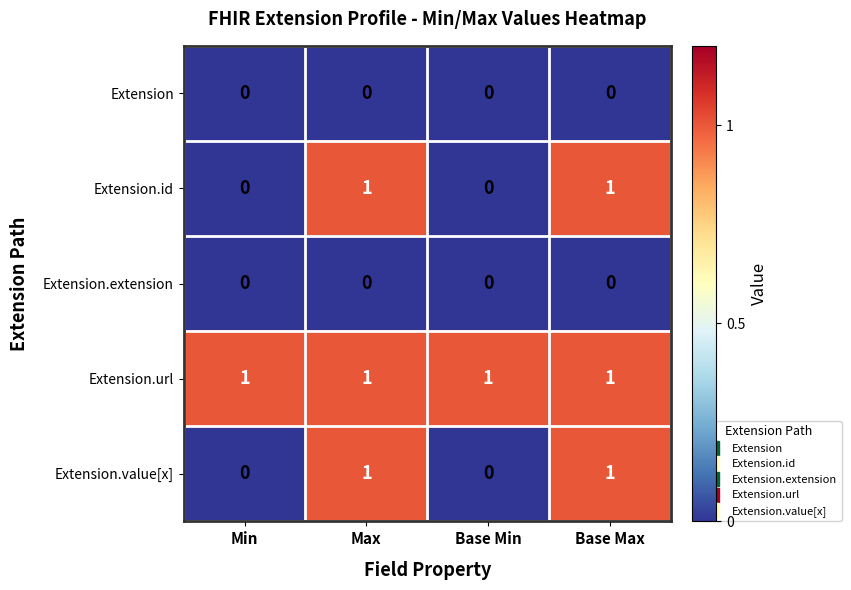

Which series has the largest total across all categories?

Extension.url